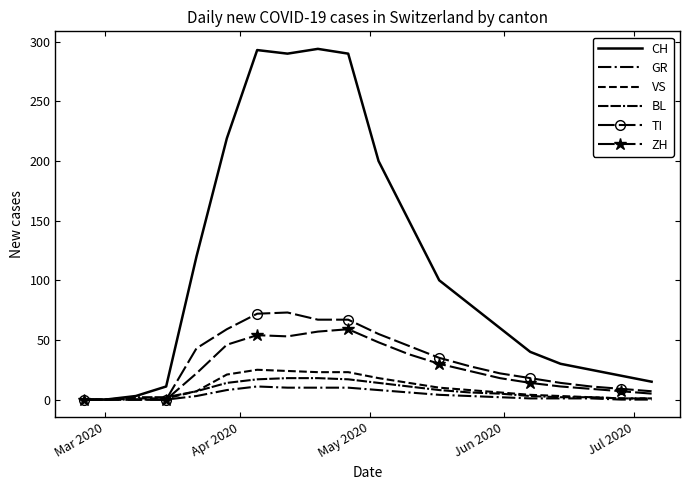

What is the average value of the GR series?

4